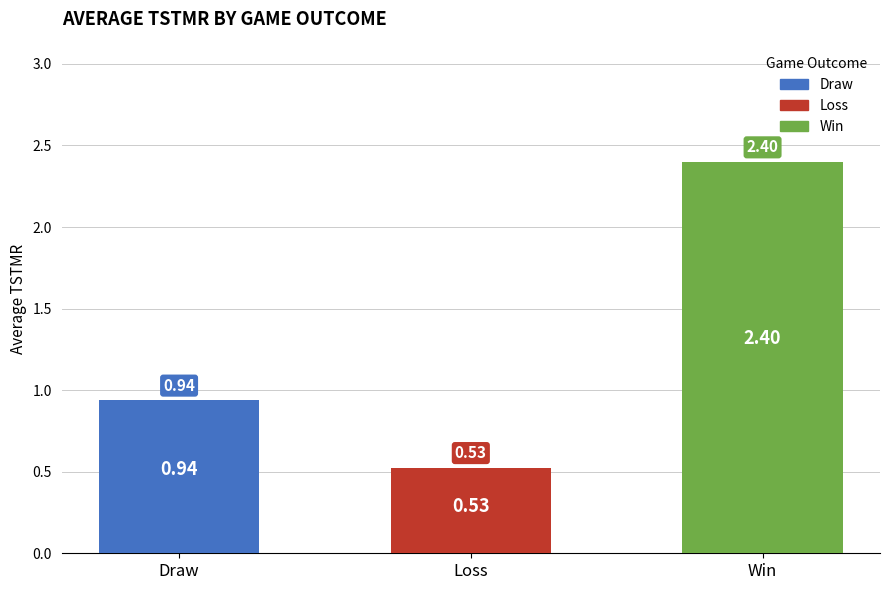

Rank the categories by value from highest to lowest.

Win, Draw, Loss